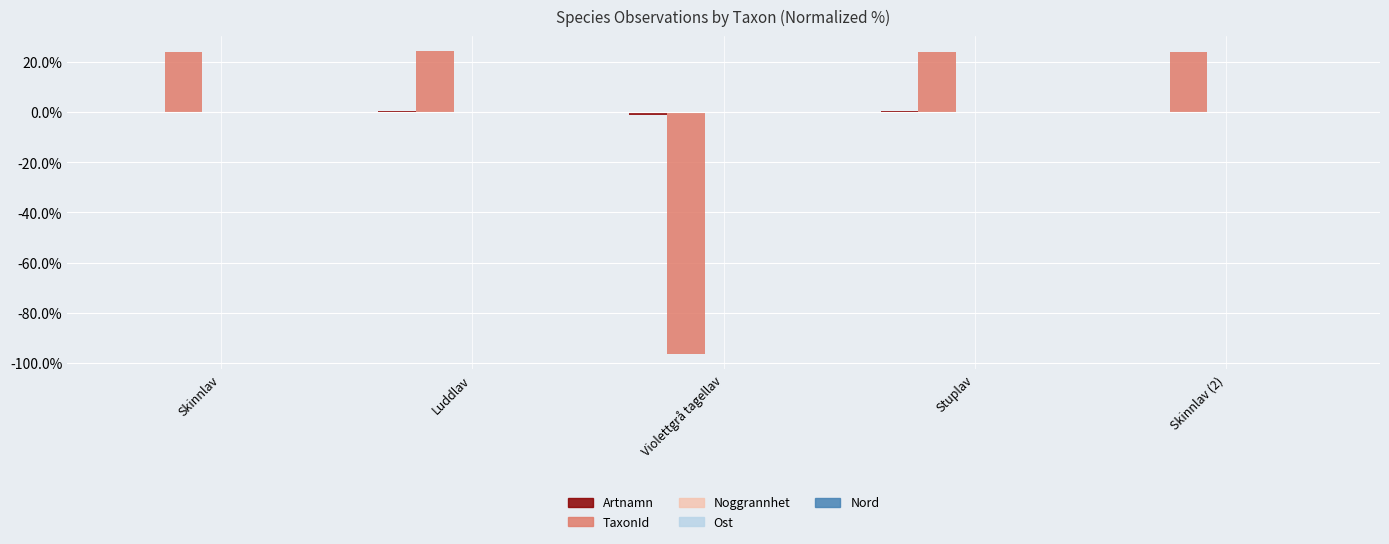

Which series changed the most between Violettgrå tagellav and Stuplav?

TaxonId